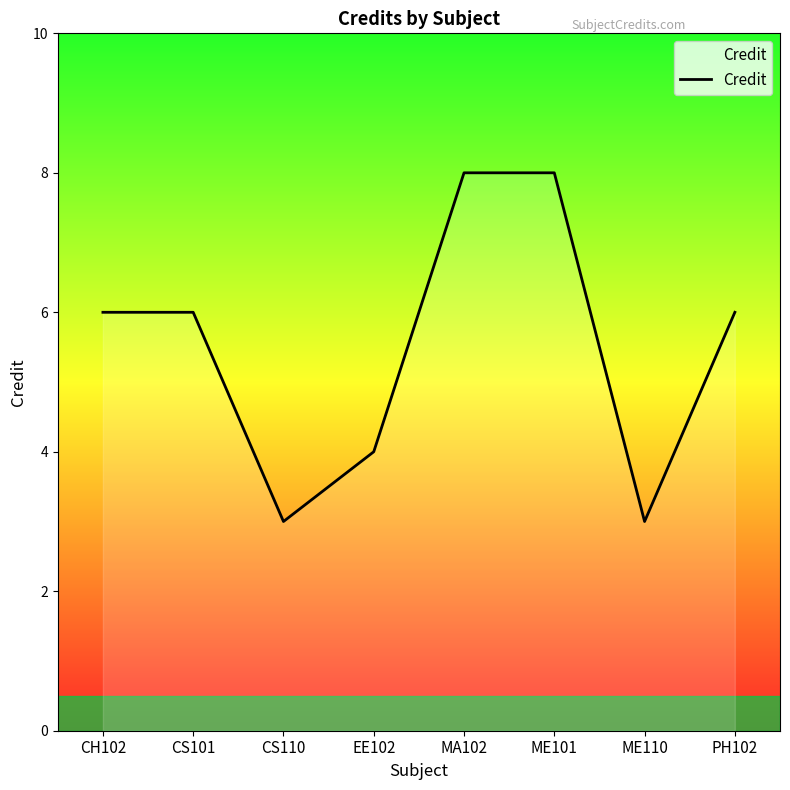

Where is the first local minimum?

CS110